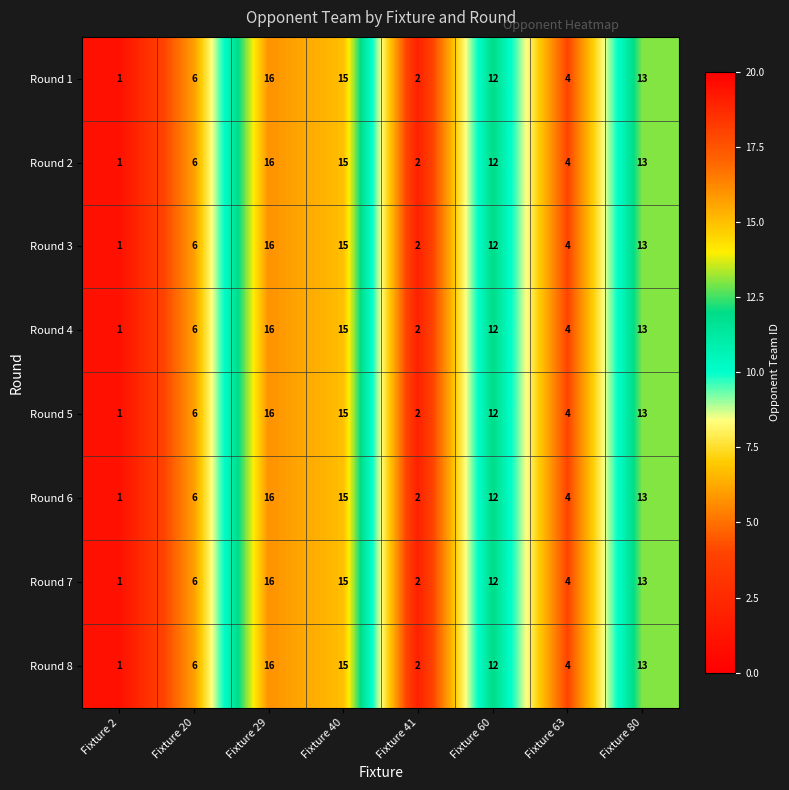

At which category does the chart reach its peak across all series?

Fixture 29